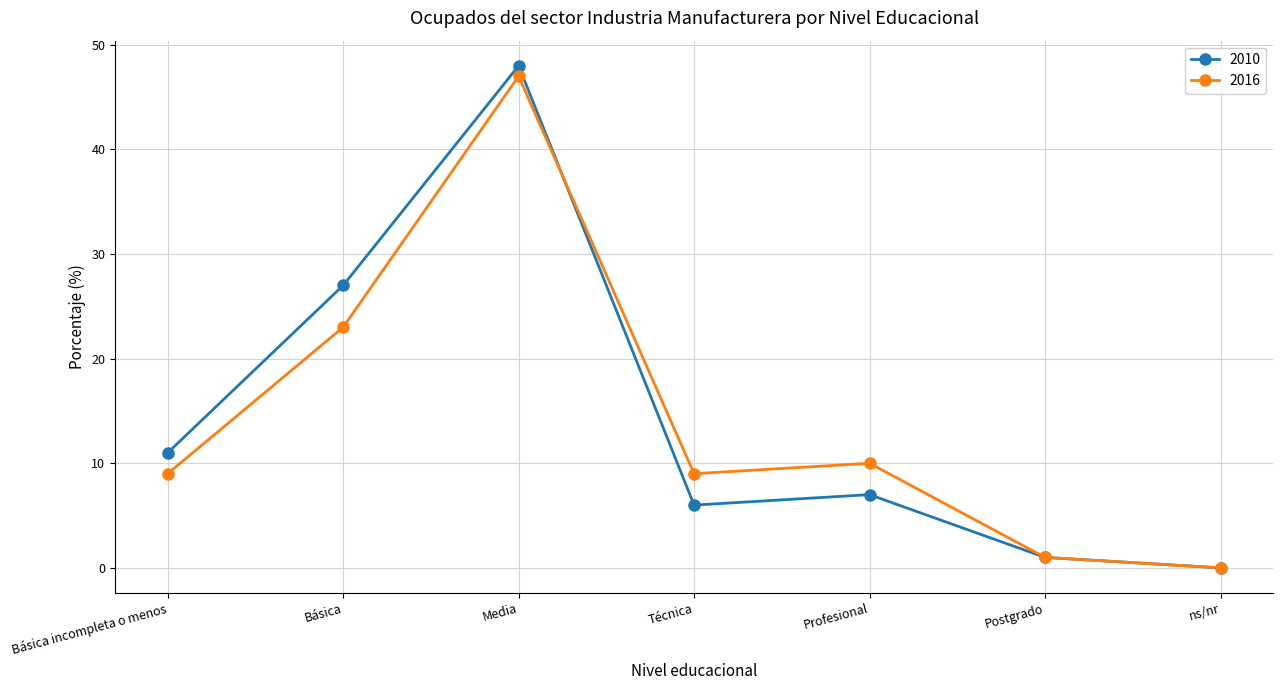

How many series are shown in this chart?

2